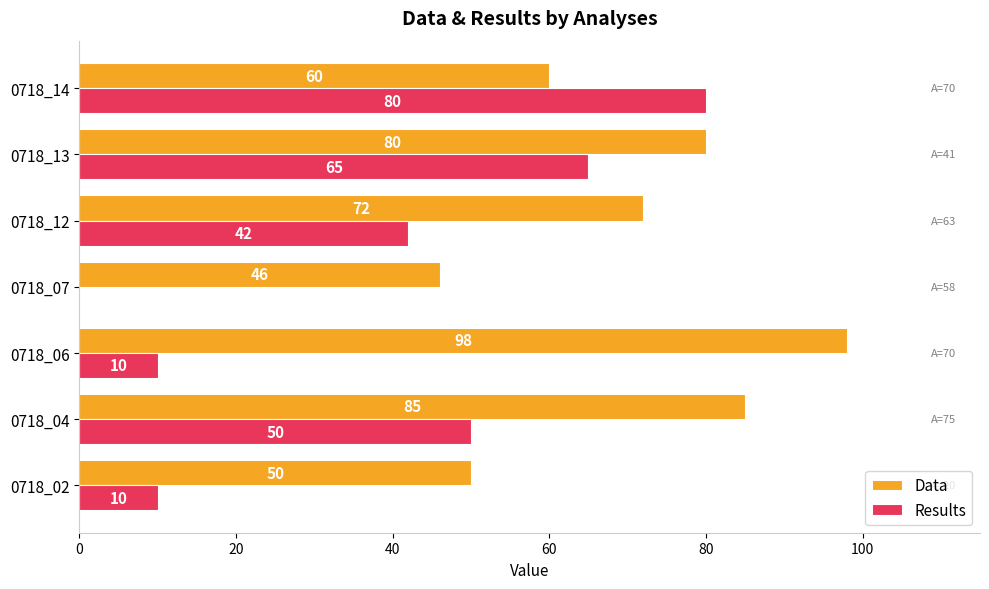

Which series changed the most between 0718_06 and 0718_13?

Results